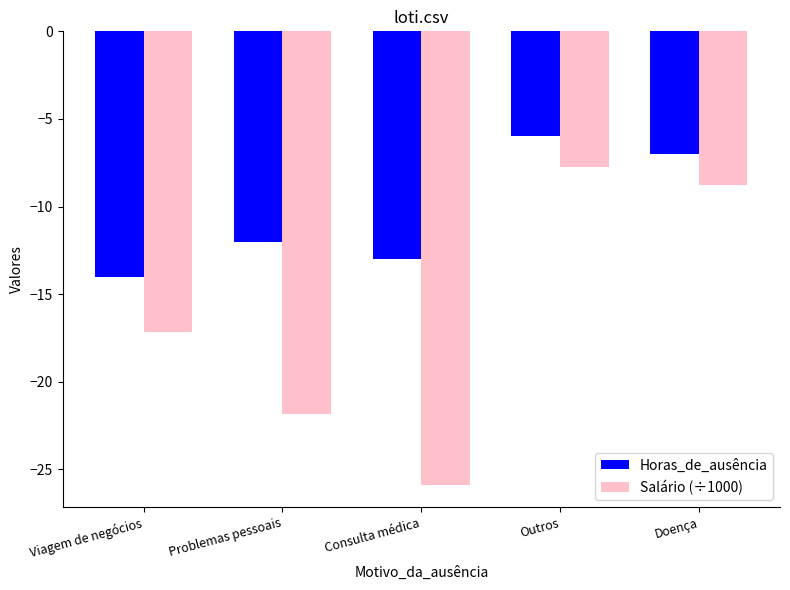

Rank the series by their maximum value, from lowest to highest.

Salário (÷1000), Horas_de_ausência